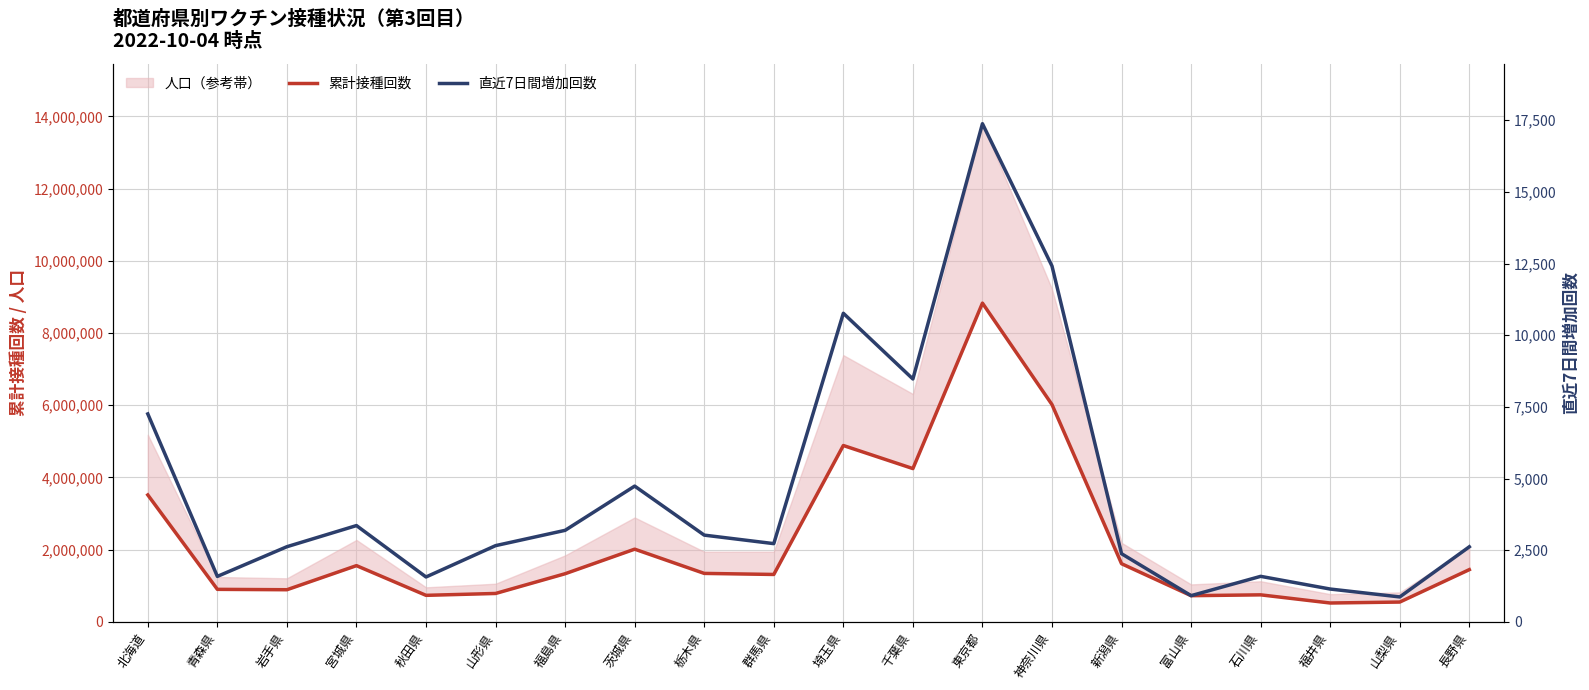

At which category is the sum across all series the highest?

東京都